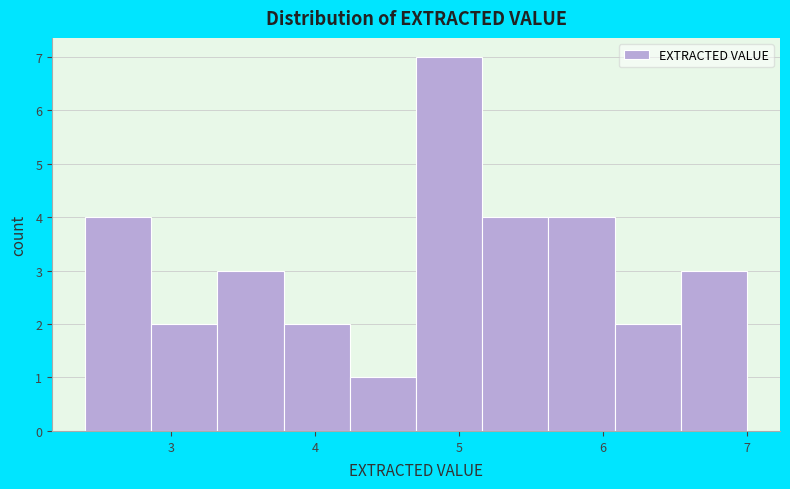

Which range on the x-axis has the tallest bar?

4.70 to 5.16